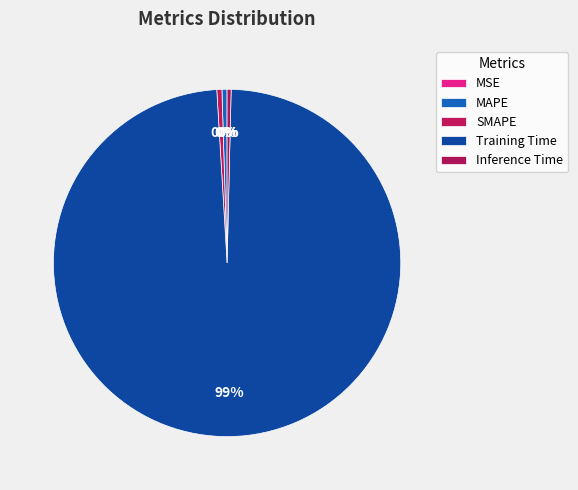

What portion of the pie excludes MAPE?

99.5%